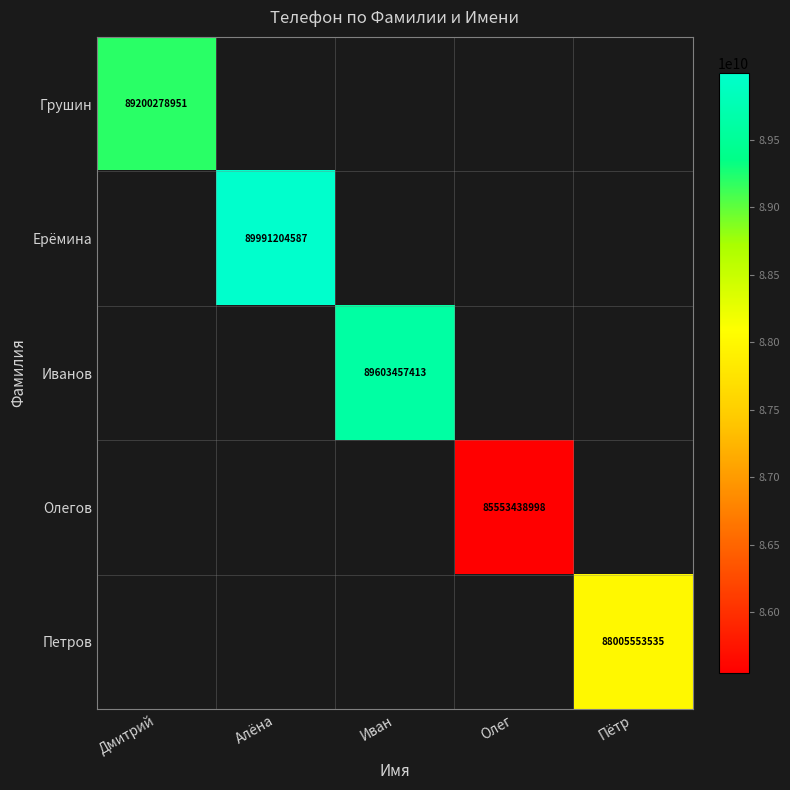

Which series has the widest spread of values?

Грушин